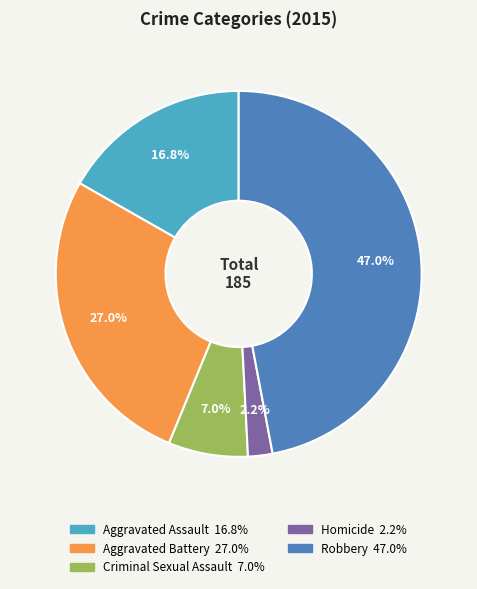

Rank the categories by value from highest to lowest.

Robbery, Aggravated Battery, Aggravated Assault, Criminal Sexual Assault, Homicide